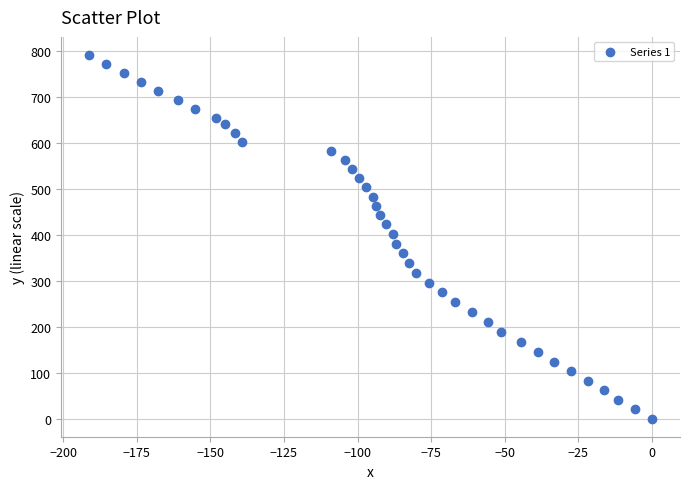

What is the range of X values (max minus min)?

191.2